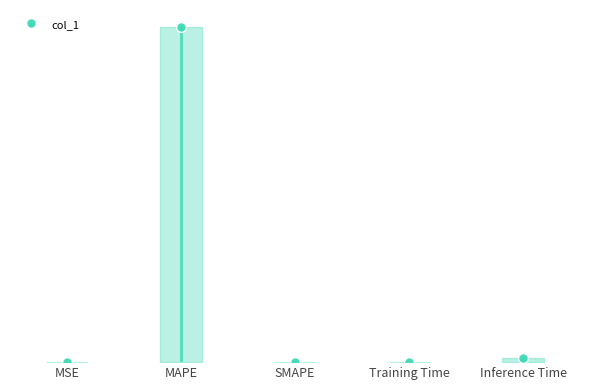

Does the chart contain any negative values?

No